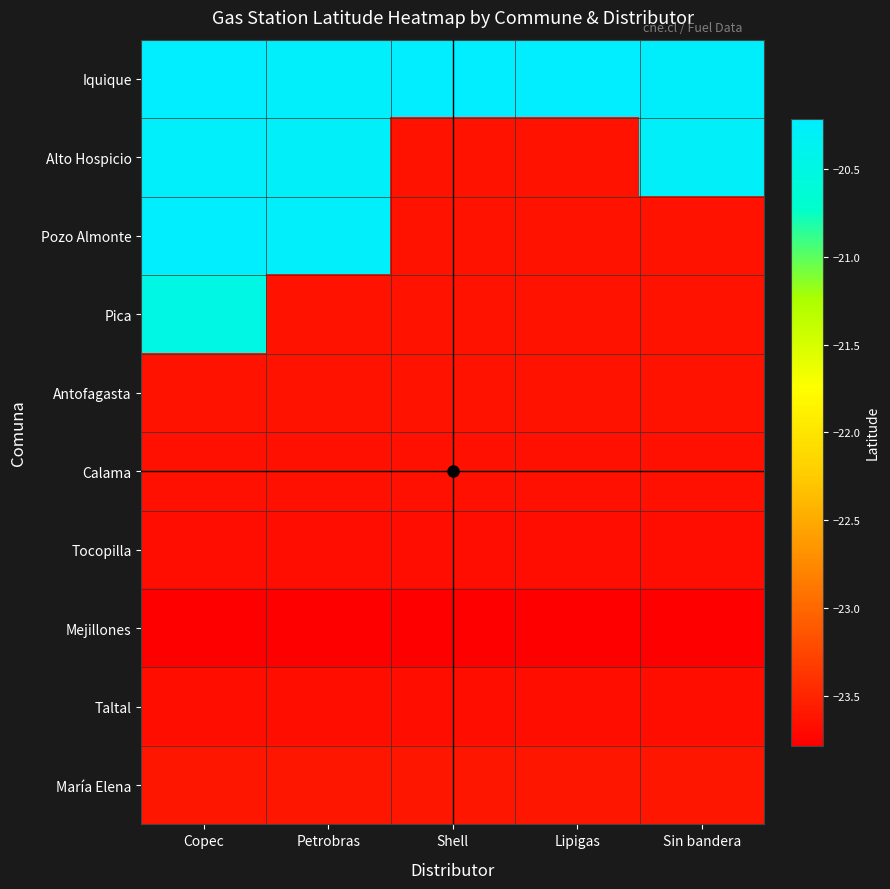

Reading left to right, transcribe all the data shown in this chart.

Iquique: Copec=-20.2	Petrobras=-20.3	Shell=-20.2	Lipigas=-20.2	Sin bandera=-20.3
Alto Hospicio: Copec=-20.3	Petrobras=-20.3	Shell=-23.6	Lipigas=-23.6	Sin bandera=-20.3
Pozo Almonte: Copec=-20.2	Petrobras=-20.3	Shell=-23.6	Lipigas=-23.6	Sin bandera=-23.6
Pica: Copec=-20.5	Petrobras=-23.6	Shell=-23.6	Lipigas=-23.6	Sin bandera=-23.6
Antofagasta: Copec=-23.6	Petrobras=-23.6	Shell=-23.6	Lipigas=-23.6	Sin bandera=-23.6
Calama: Copec=-23.6	Petrobras=-23.6	Shell=-23.6	Lipigas=-23.6	Sin bandera=-23.6
Tocopilla: Copec=-23.7	Petrobras=-23.7	Shell=-23.7	Lipigas=-23.7	Sin bandera=-23.7
Mejillones: Copec=-23.8	Petrobras=-23.8	Shell=-23.8	Lipigas=-23.8	Sin bandera=-23.8
Taltal: Copec=-23.7	Petrobras=-23.7	Shell=-23.7	Lipigas=-23.7	Sin bandera=-23.7
María Elena: Copec=-23.6	Petrobras=-23.6	Shell=-23.6	Lipigas=-23.6	Sin bandera=-23.6